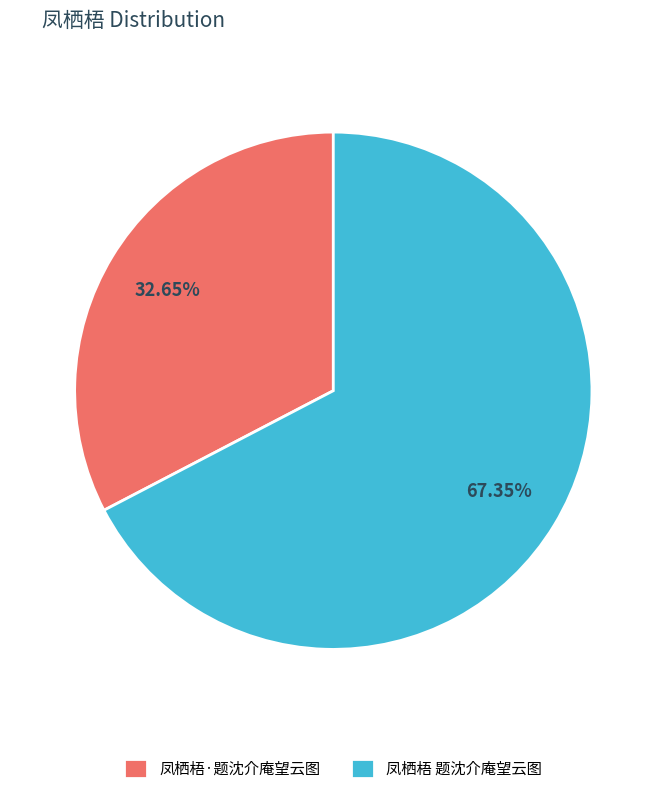

Which slice represents more than half of the pie?

凤栖梧 题沈介庵望云图